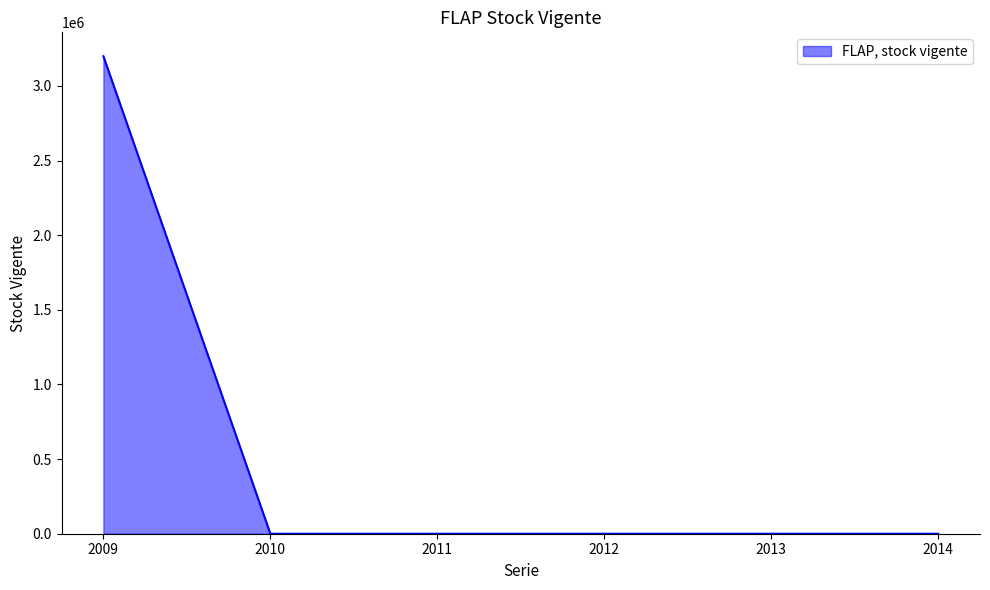

What is the greatest value displayed?

3198606